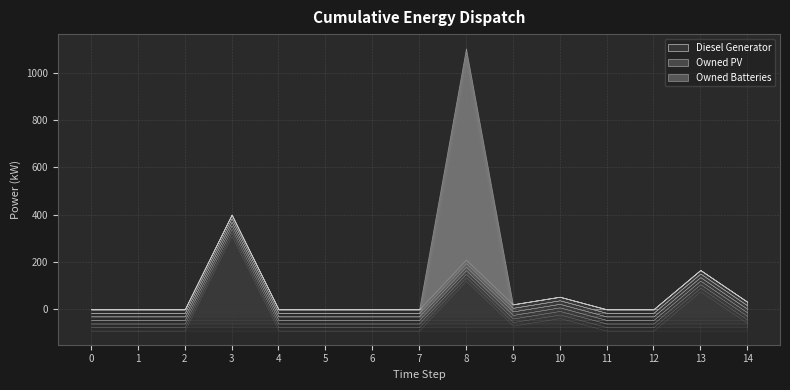

At how many categories does at least one series exceed 454?

1